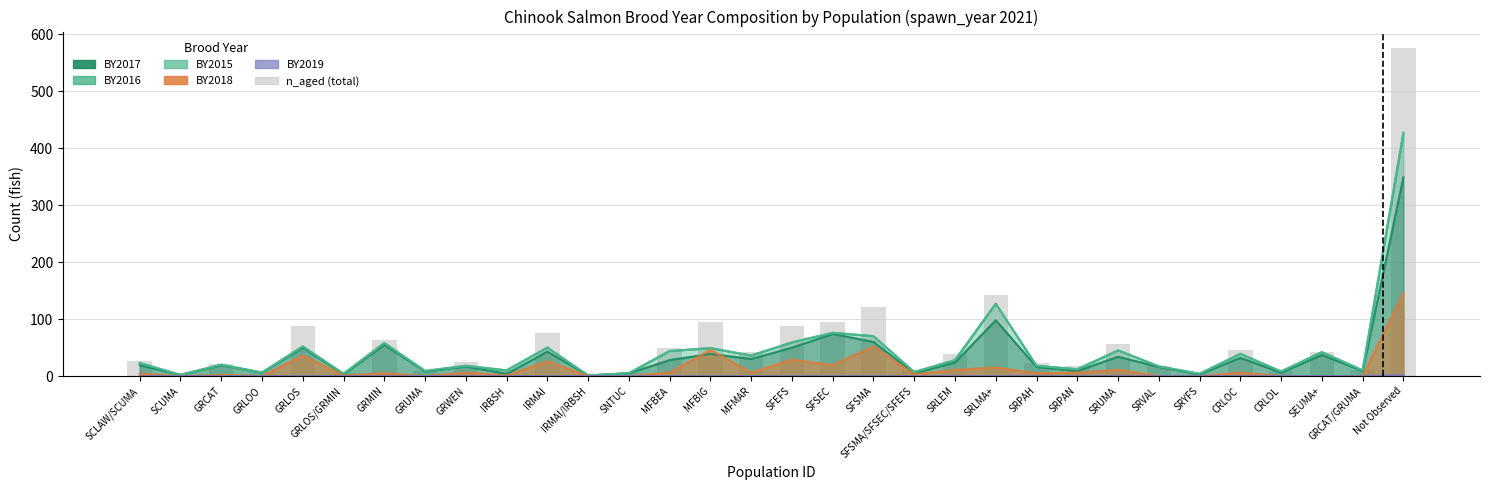

What position from the left is Not Observed?

32